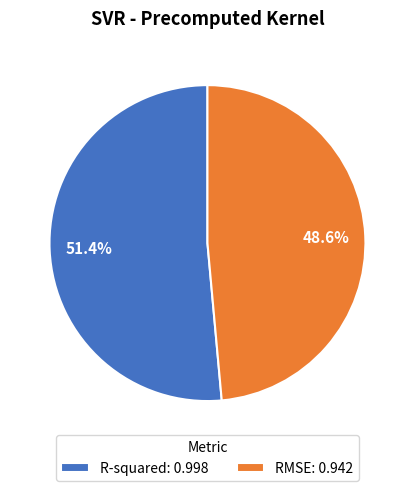

How many segments does this pie chart have?

2